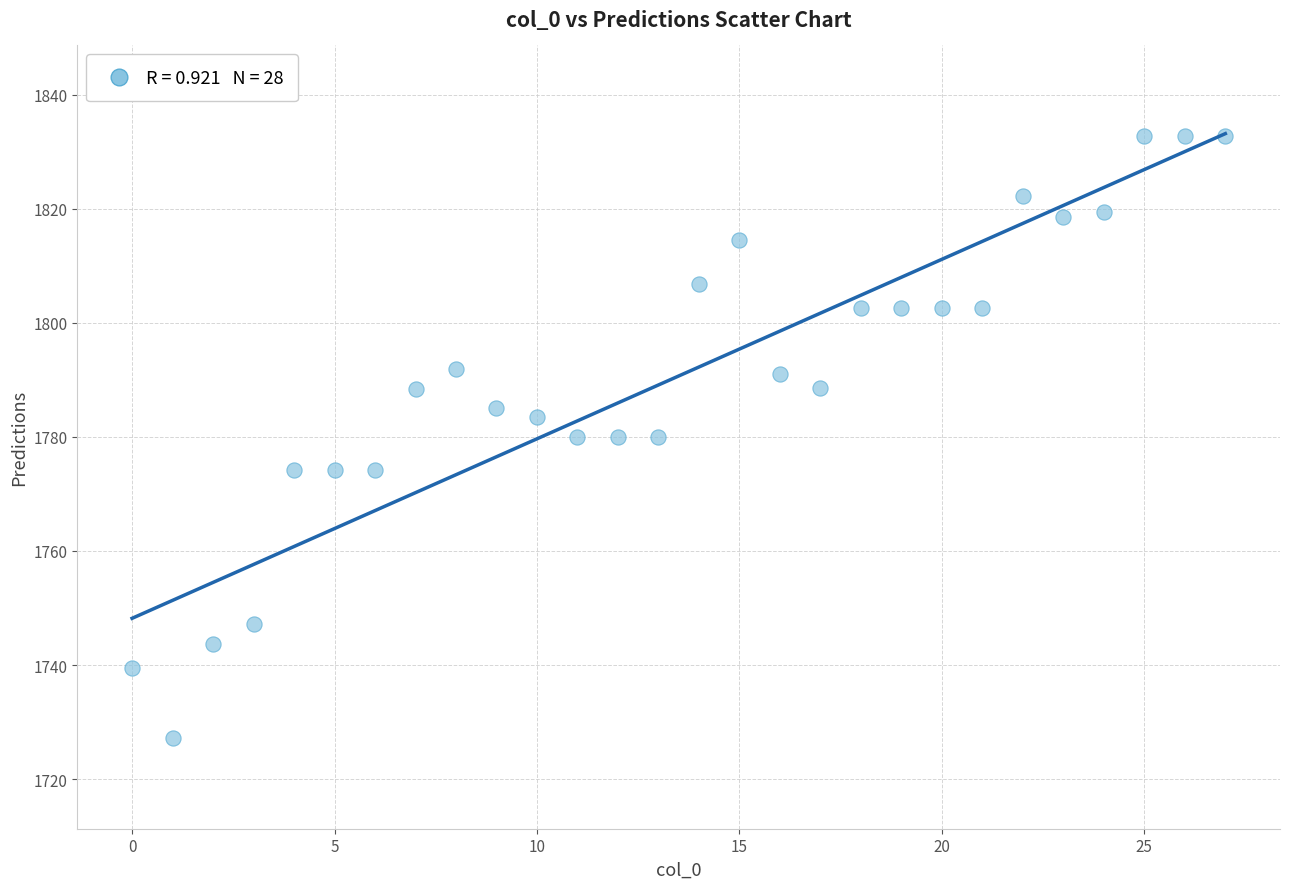

What is the range of Y values (max minus min)?

105.7